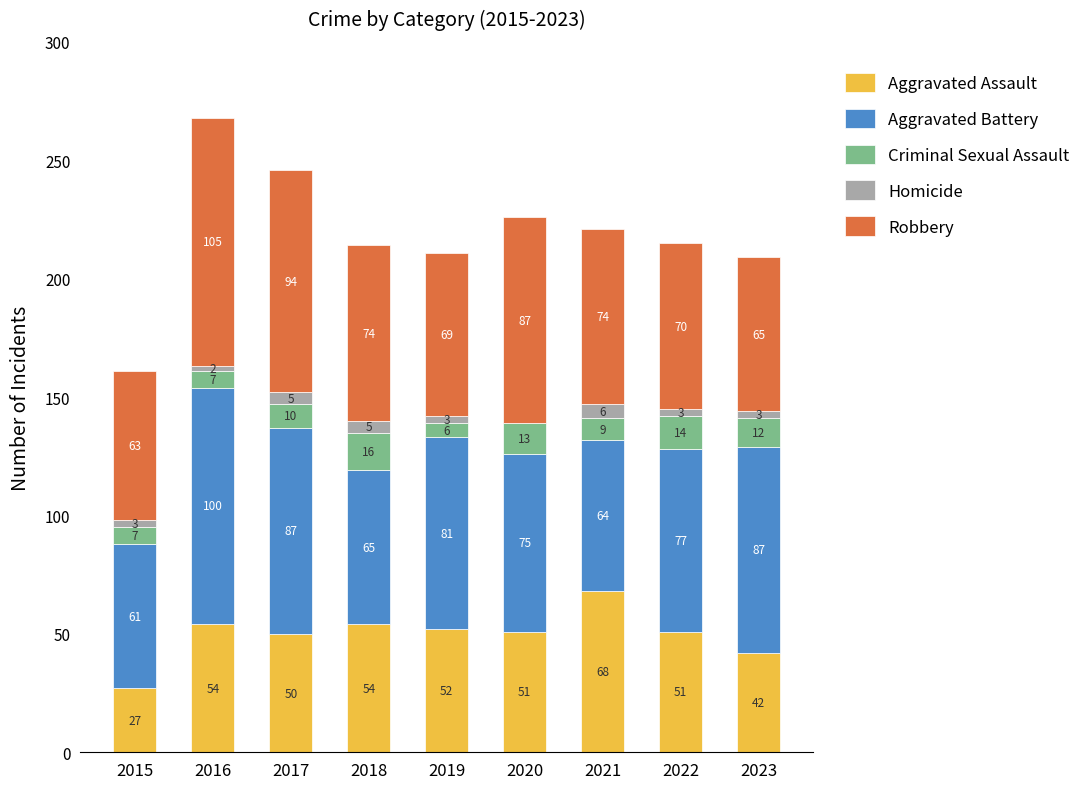

At which label does Aggravated Assault reach its peak?

2021